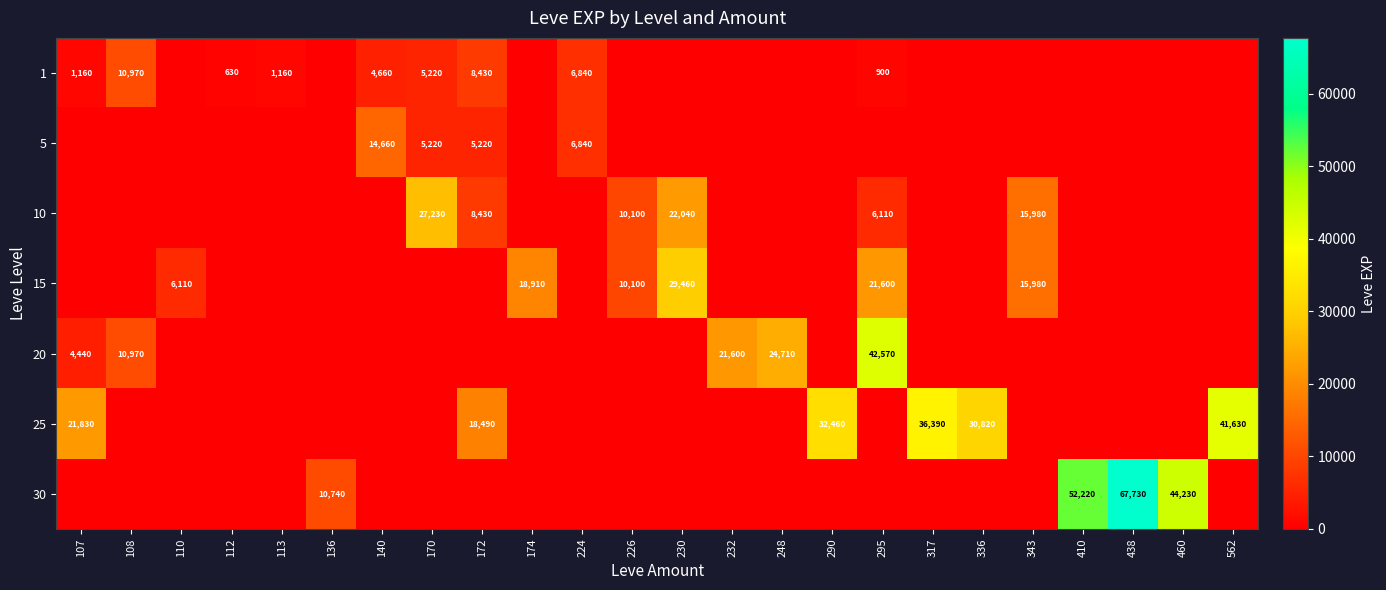

True or false: 1 has a value of 3428 at 172.

False